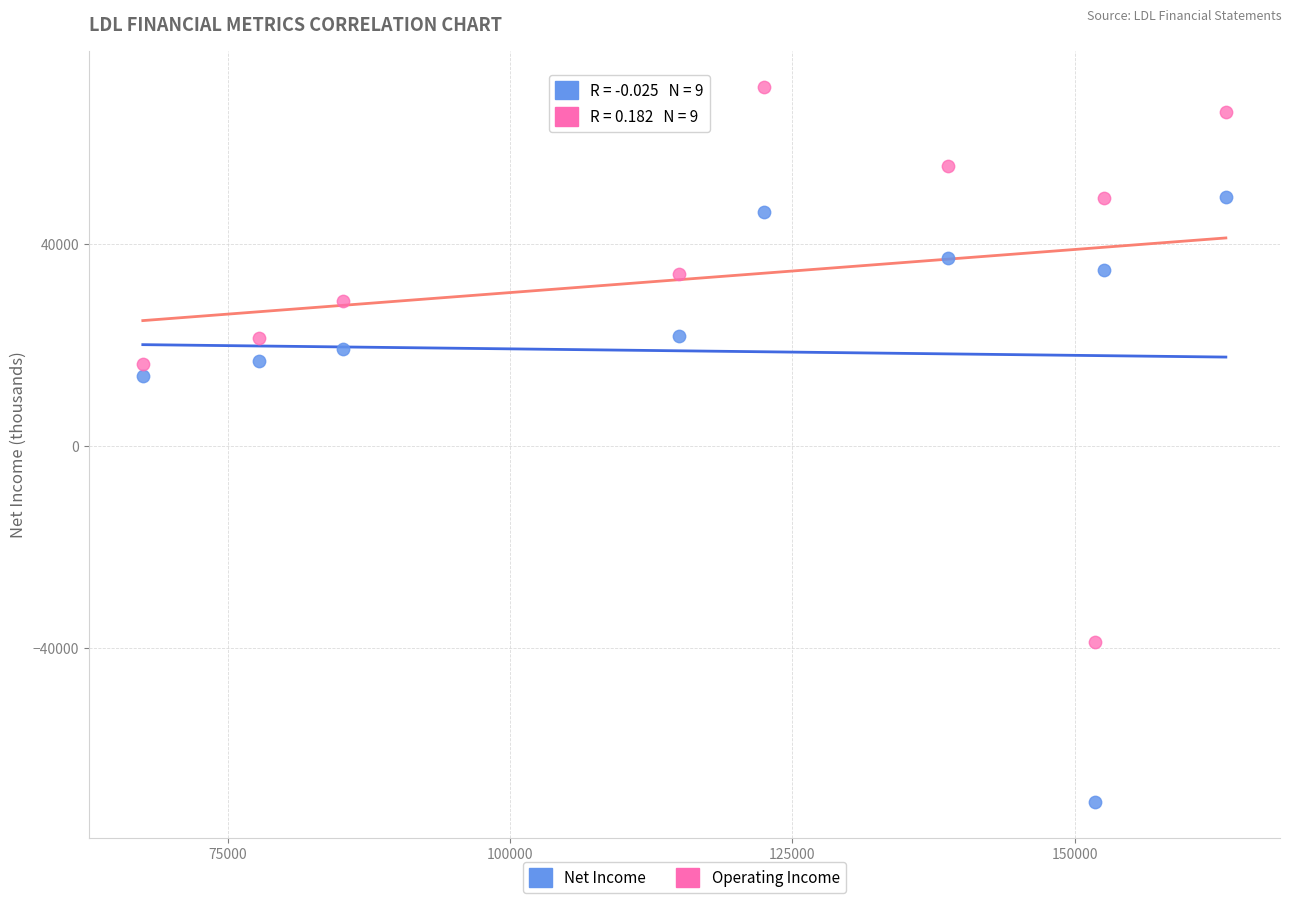

Across all data points, what is the range of X values (max minus min)?

95900